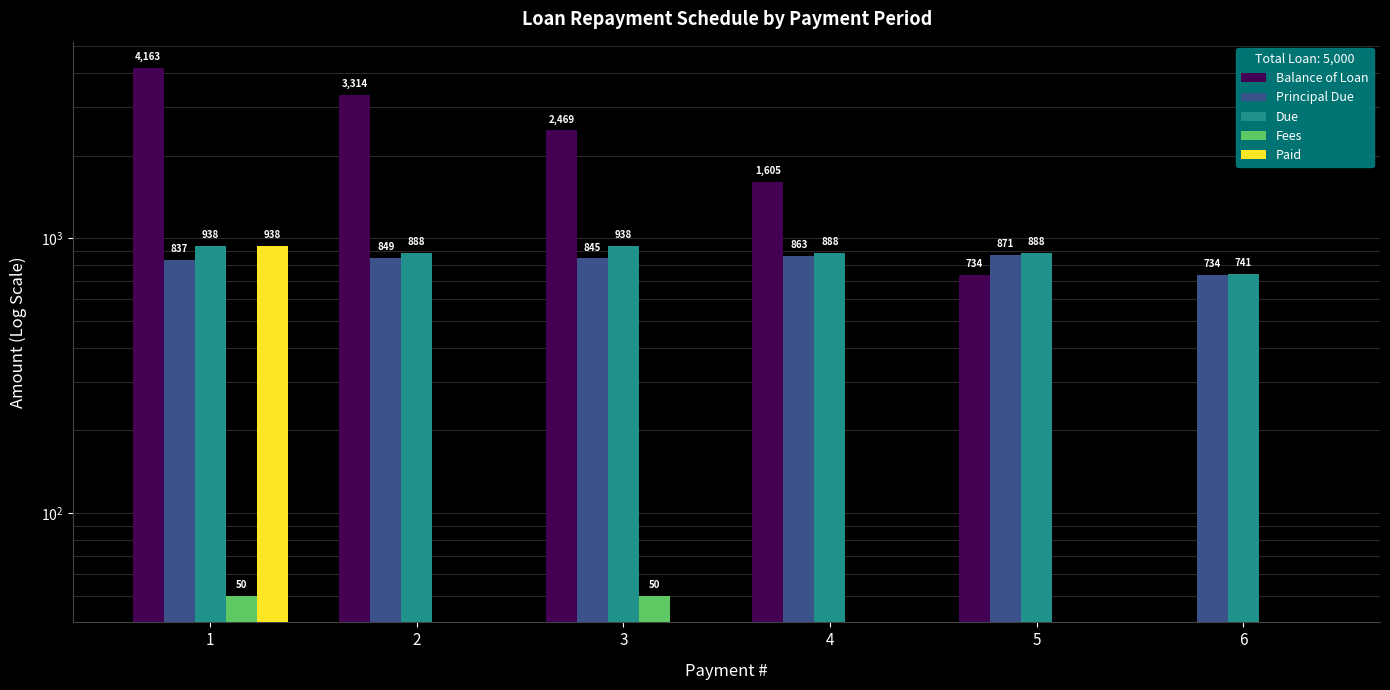

How many series are shown in this chart?

5